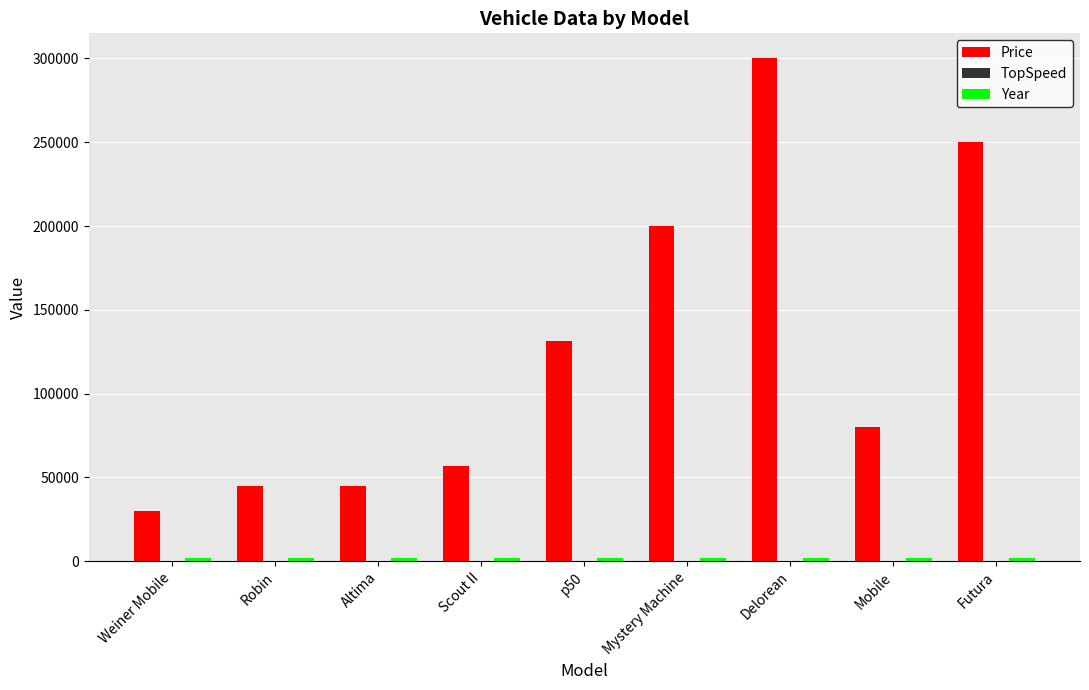

How many groups of bars are there?

9